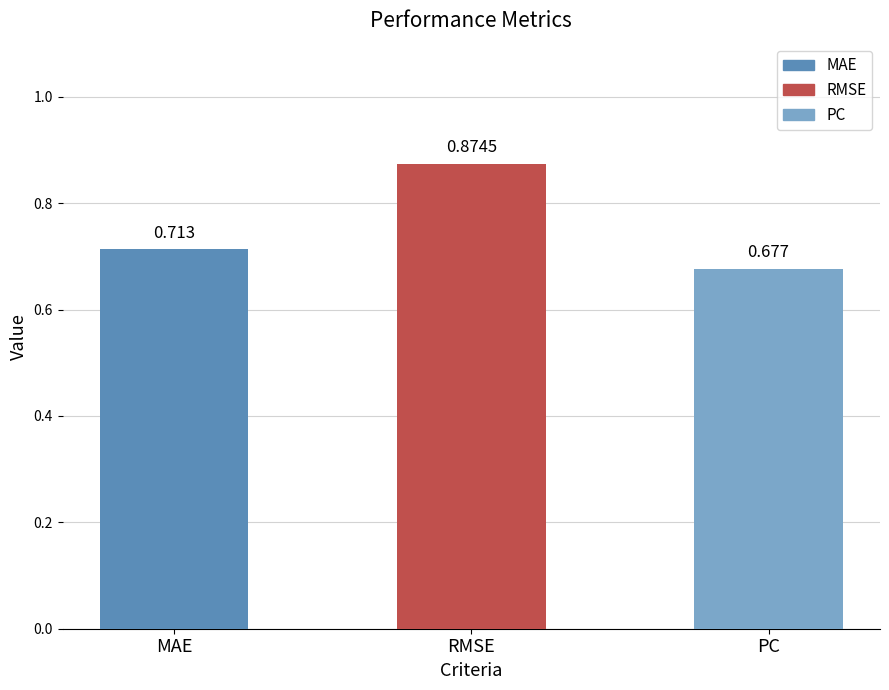

List the labels in order of value, smallest first.

PC, MAE, RMSE